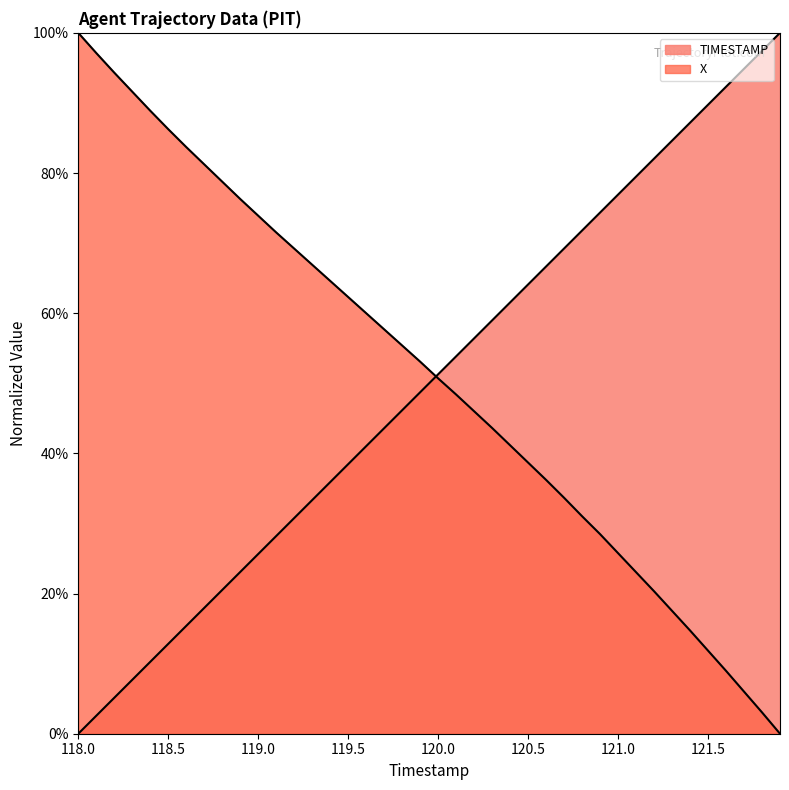

Which series ends up on top after the final intersection of TIMESTAMP and X?

TIMESTAMP